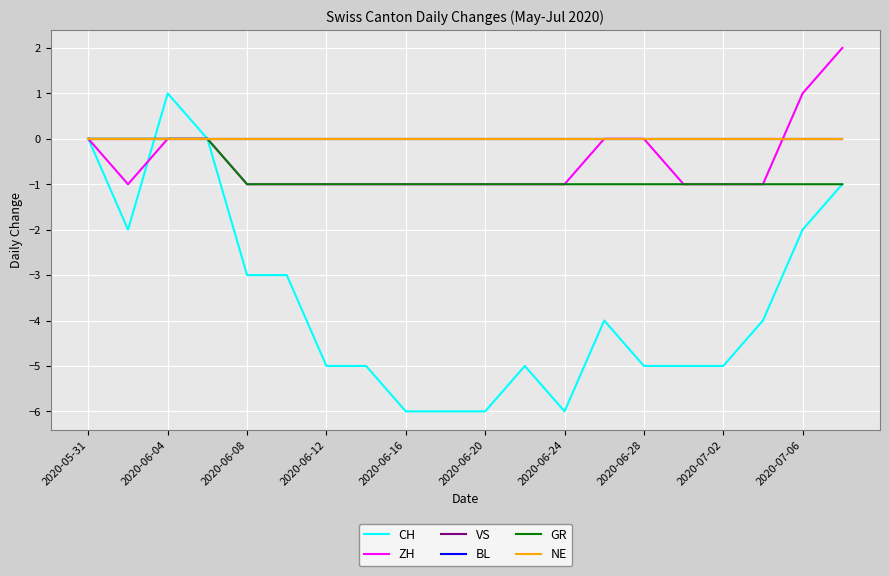

Does the chart display data point markers on the line(s)?

No